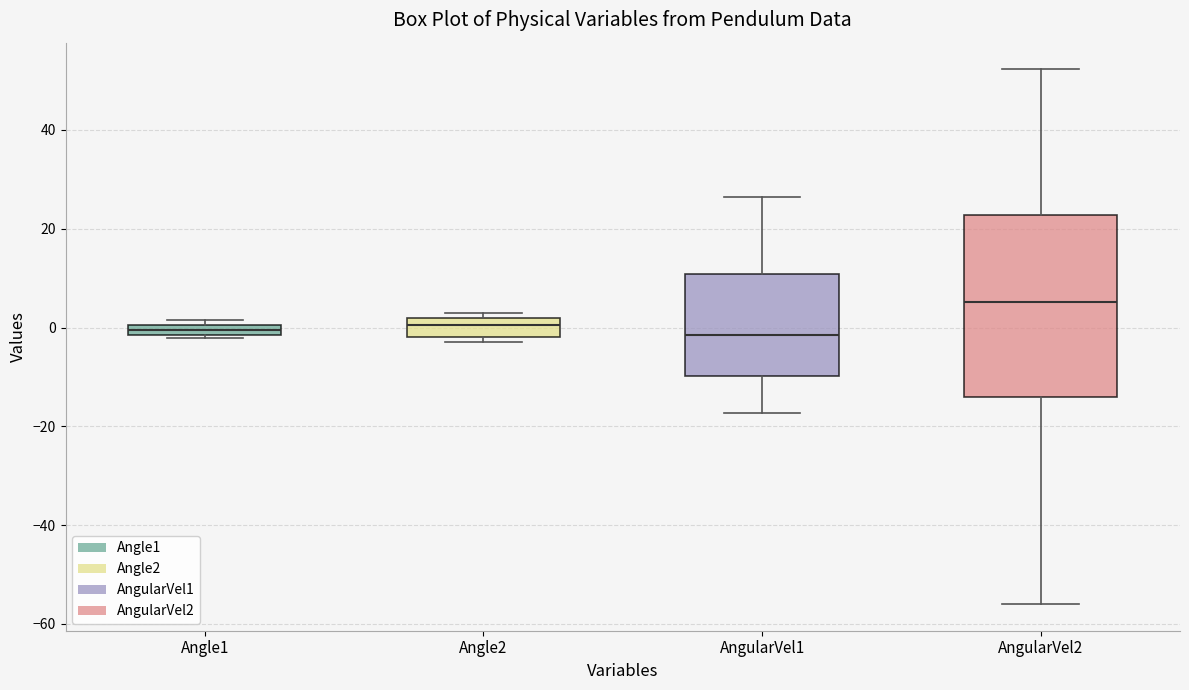

Where is the lower edge of the box for Angle1 on the y-axis? The values are not printed on the chart, so give them approximately, as read against the axis.

-2